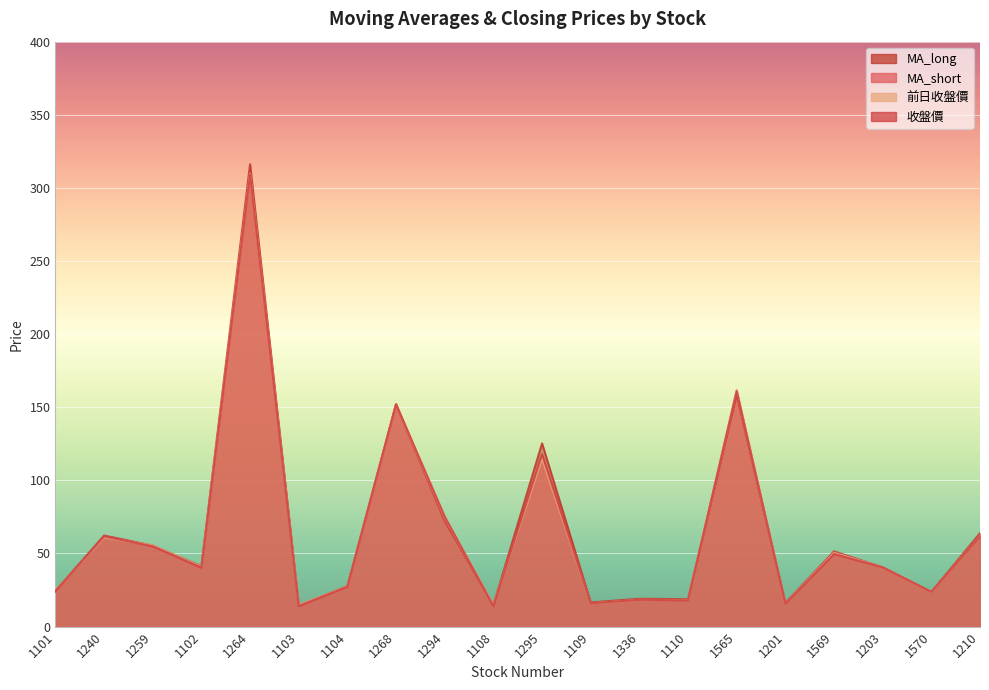

Reading left to right, list all the values displayed in this chart.

MA_short: 23.9	61.7	55.3	39.9	310.0	14.4	27.5	151.8	73.6	14.7	116.2	15.9	18.4	18.0	160.8	15.9	50.9	40.5	23.6	62.0
MA_long: 24.4	62.3	55.4	41.3	316.2	14.5	27.6	152.1	72.3	14.8	125.3	16.5	19.0	18.7	158.8	16.1	51.4	40.5	23.7	63.9
前日收盤價: 24.5	61.0	55.5	41.0	309.5	14.7	27.4	152.0	75.0	14.8	115.0	15.9	18.2	18.2	162.0	15.7	50.3	40.5	23.6	62.1
收盤價: 24.2	61.7	54.9	40.3	309.0	14.1	27.2	152.0	75.2	14.1	118.0	15.9	18.3	18.0	161.0	15.6	49.6	40.5	23.7	61.9